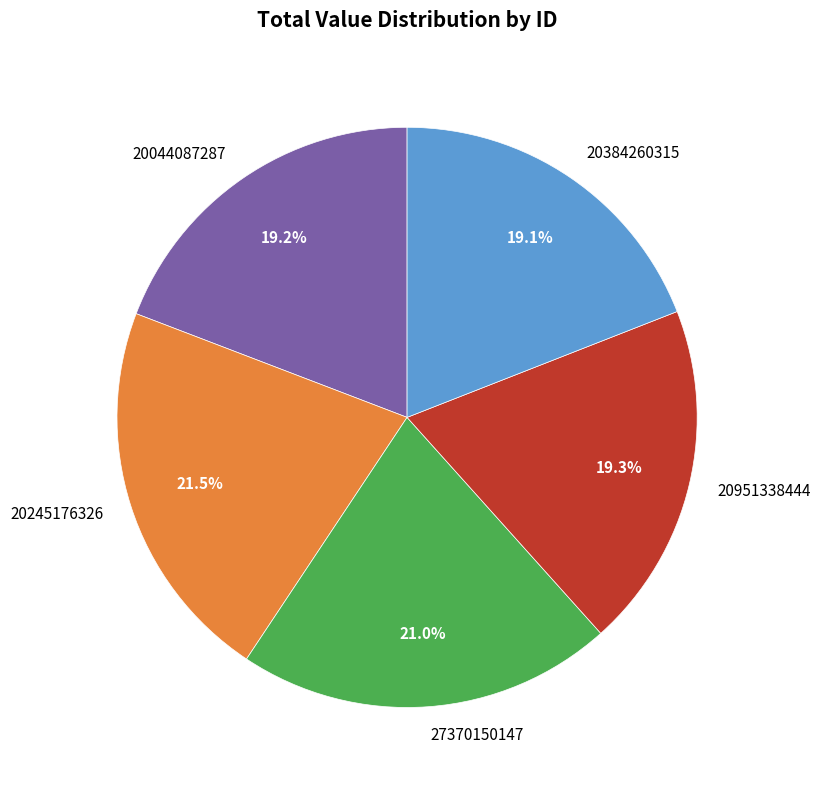

Does 20245176326 account for over 50% of the chart?

No